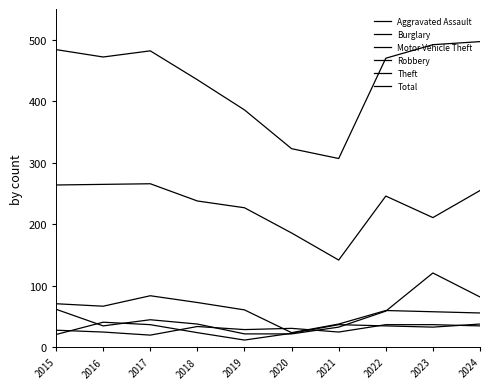

At which label does Motor Vehicle Theft reach its minimum?

2019